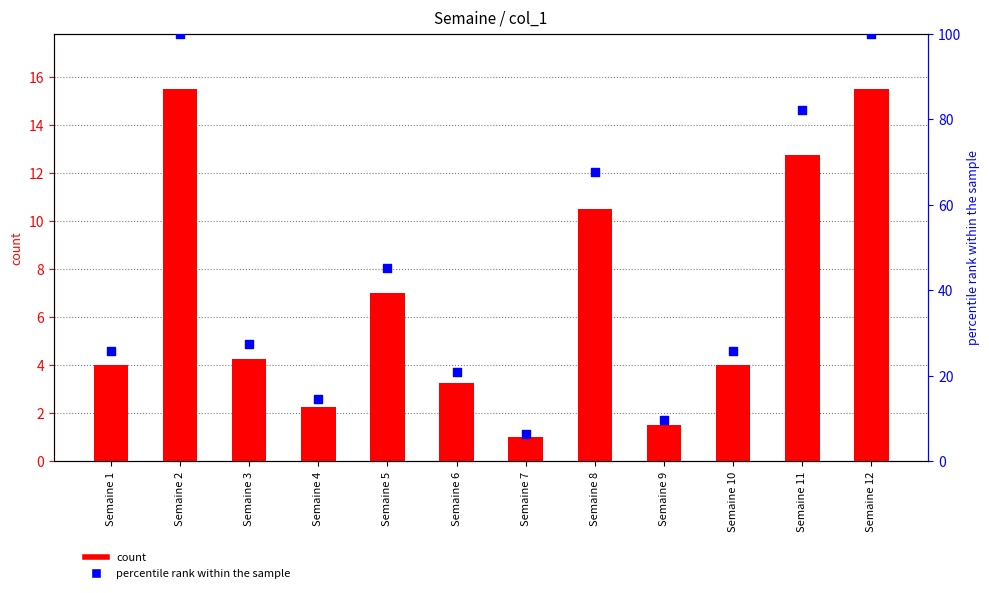

At which category is the sum across all series the highest?

Semaine 2